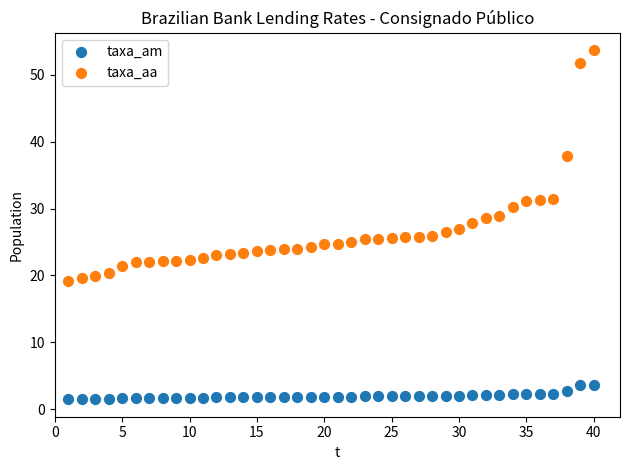

Which series contains the lowest Y value?

taxa_am